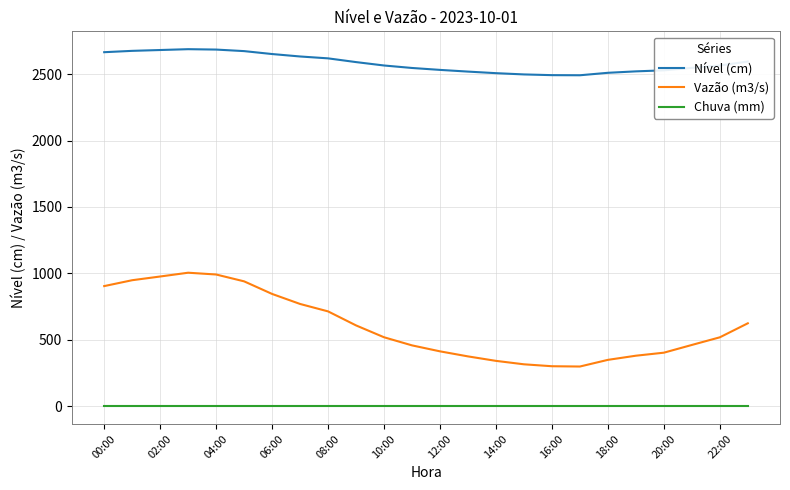

Rank the series by their maximum value, from highest to lowest.

Nível (cm), Vazão (m3/s), Chuva (mm)